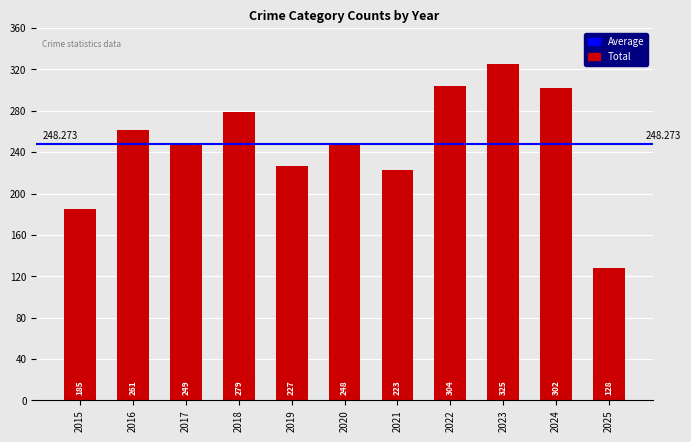

Does the chart contain stacked bars?

No